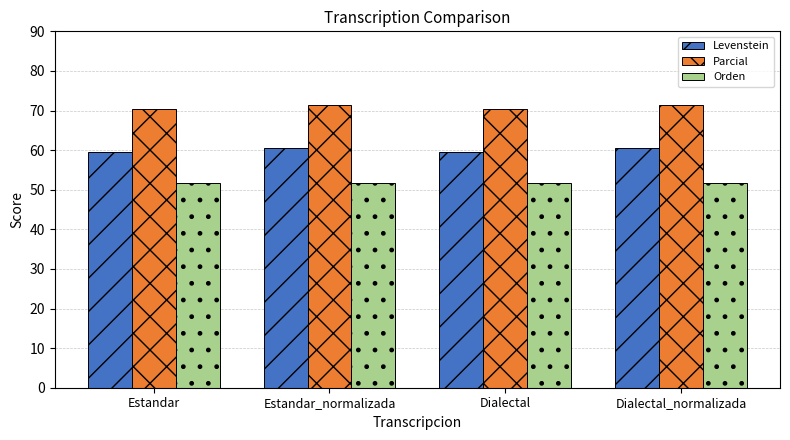

What is the difference between the Levenstein values at Estandar_normalizada and Dialectal?

0.8